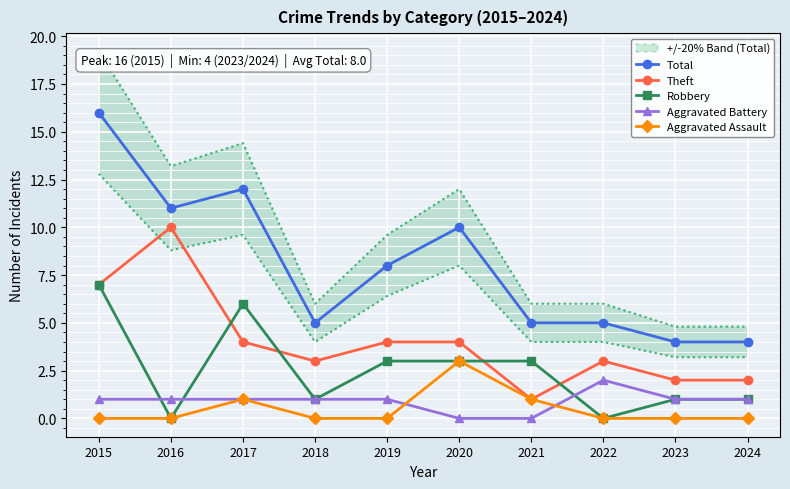

Where is the first local minimum for Total?

2016